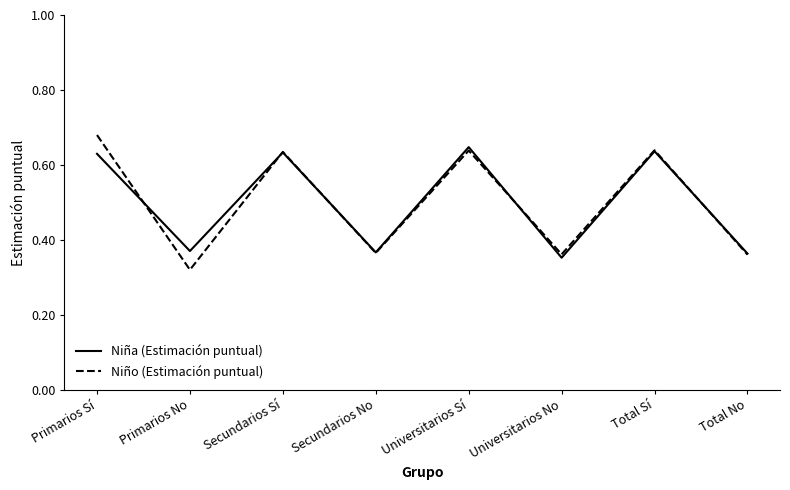

Is it true that Niño (Estimación puntual) equals 0.3 at Secundarios Sí?

False